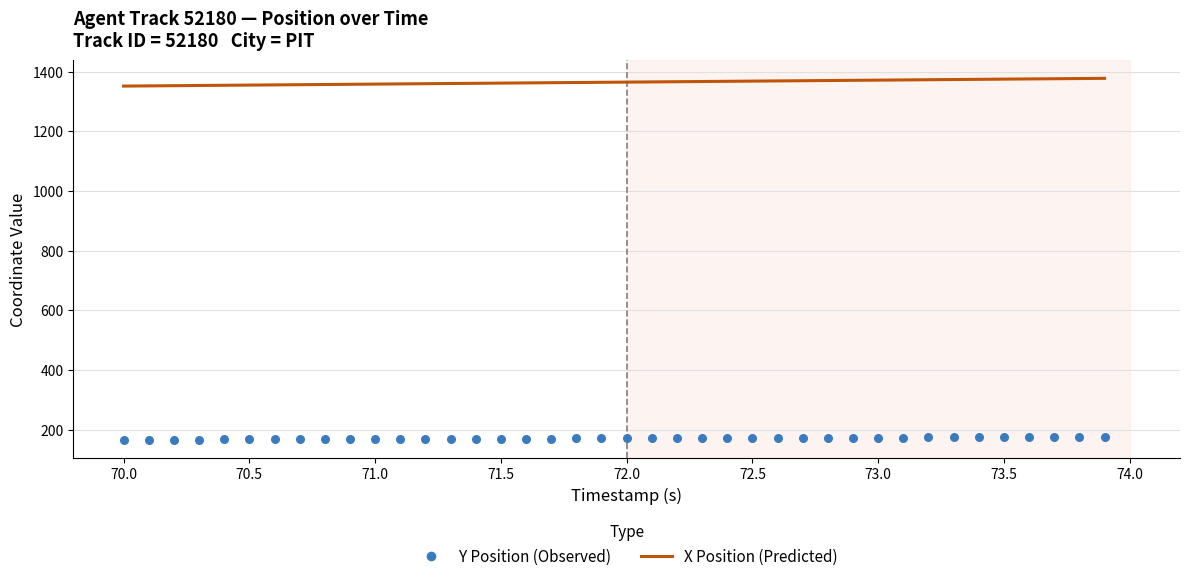

Is the value of X Position at 32 greater than the value of Y Position at 36?

Yes